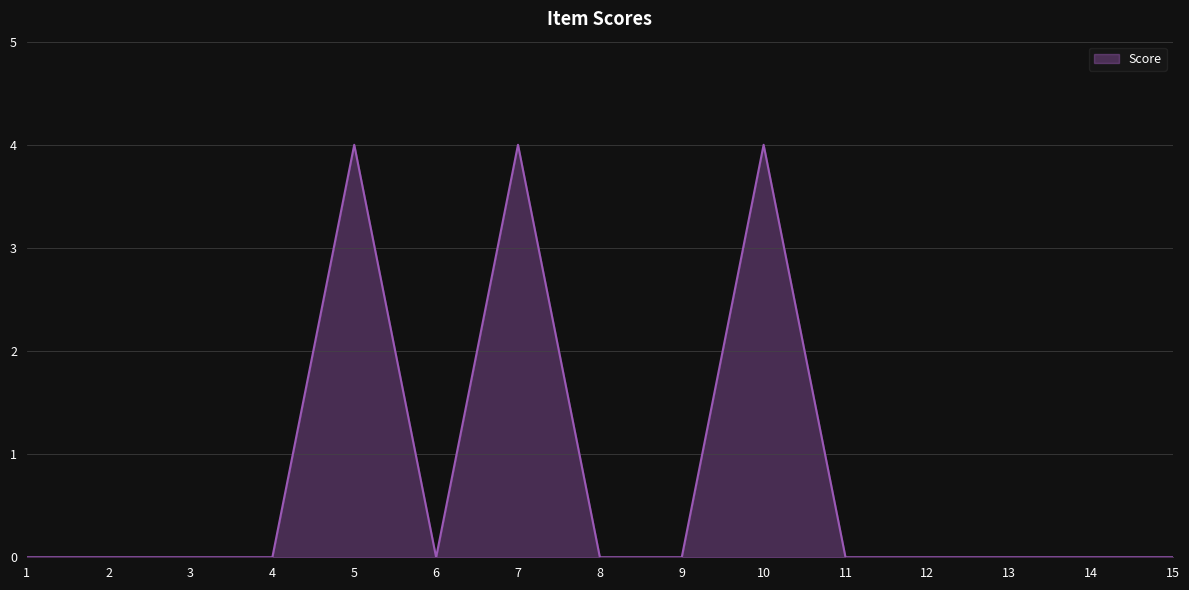

What is the greatest value displayed?

4